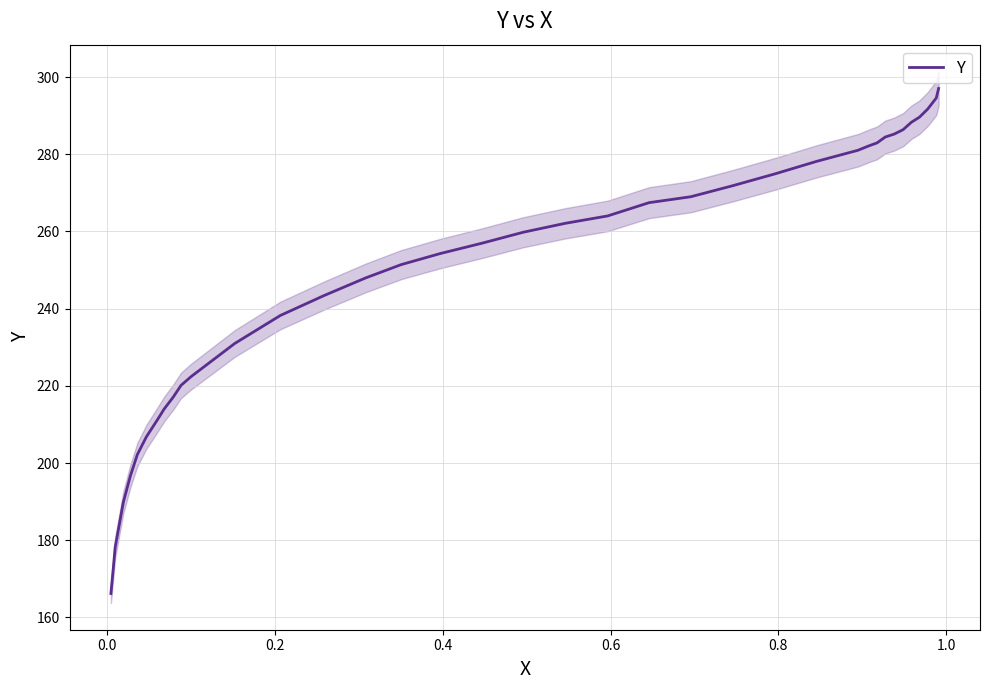

How many lines are shown in the chart?

1